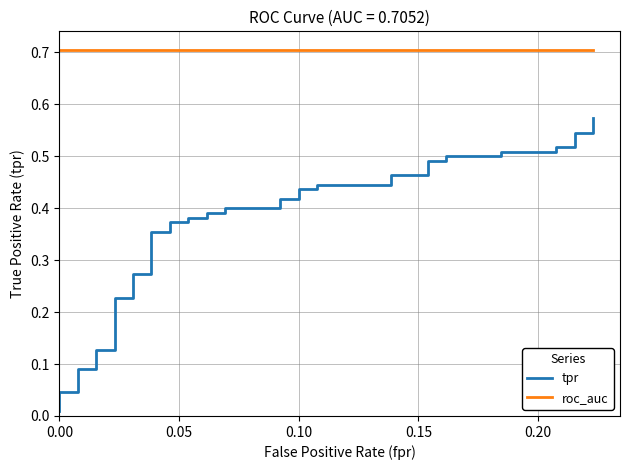

Does the chart have visible grid lines?

Yes